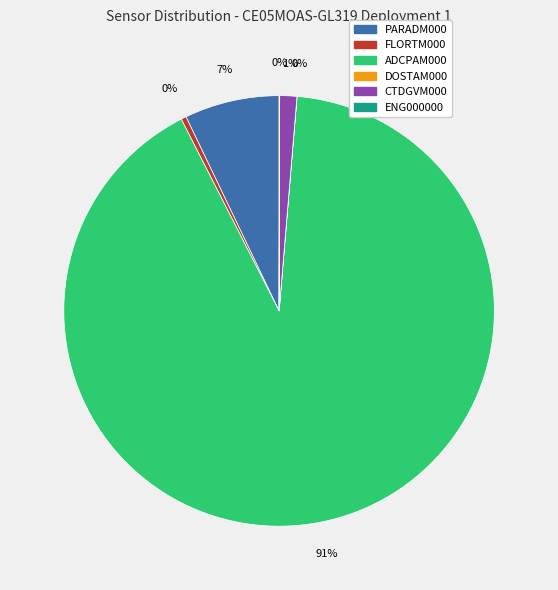

Does any single category account for the majority?

Yes